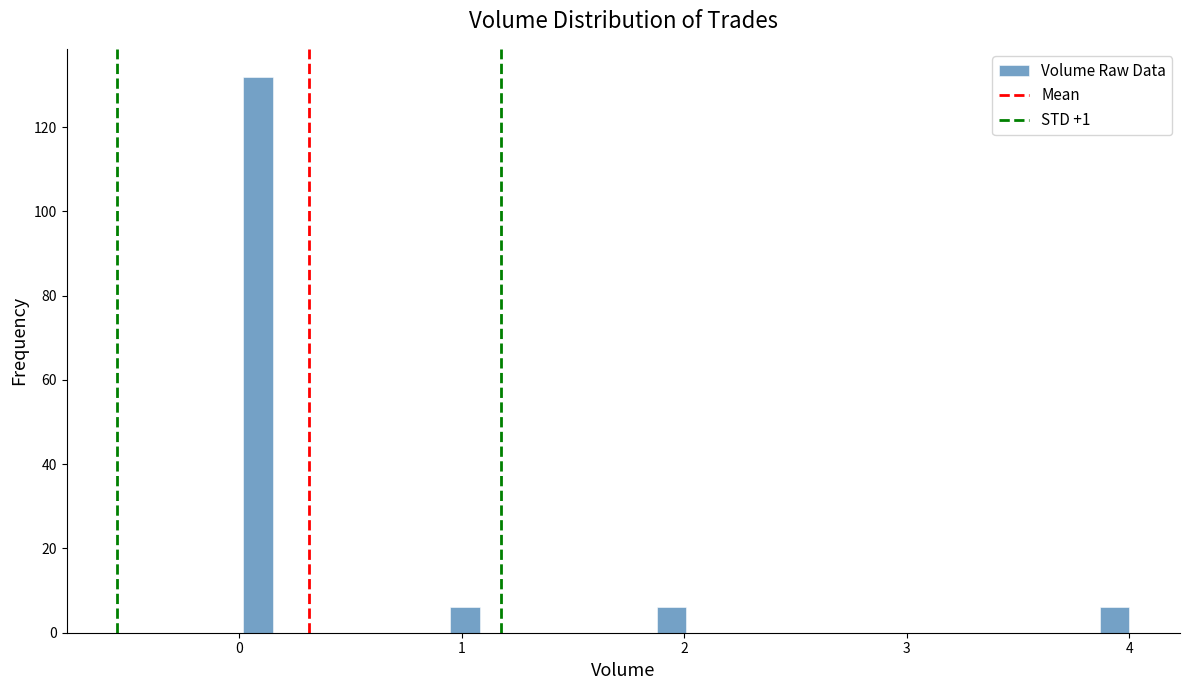

Around what value on the x-axis is the tallest bar? Give the approximate position of its centre, as read against the axis.

0.1